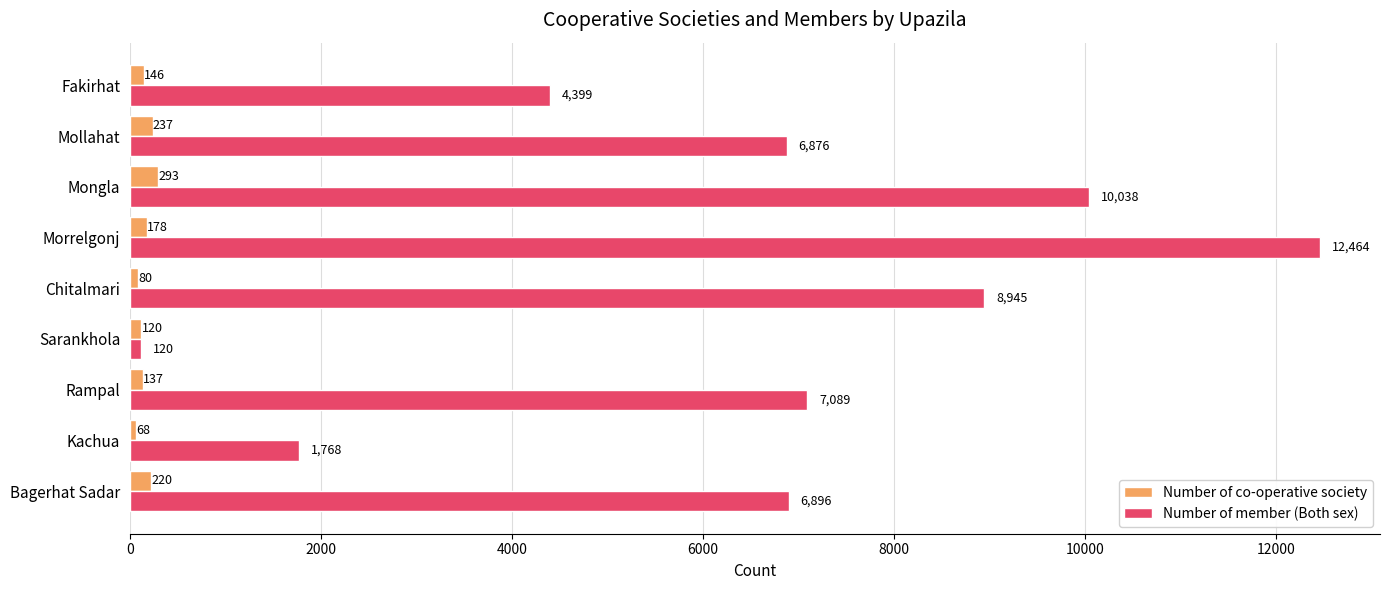

Rank the series by their average value, from lowest to highest.

Number of co-operative society, Number of member (Both sex)